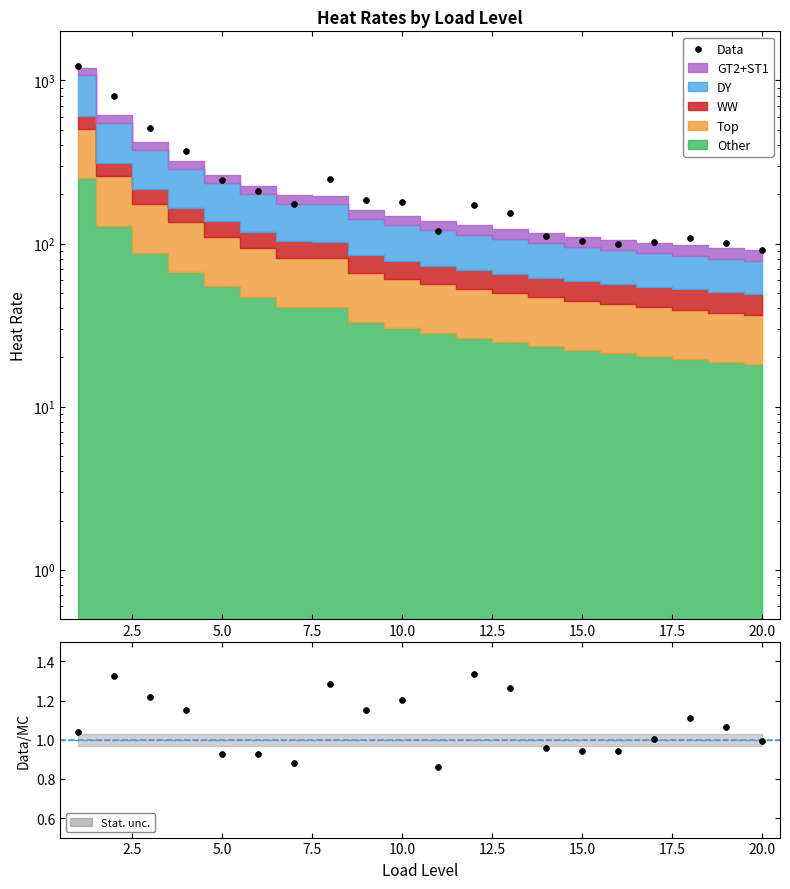

Is the value of Data/MC at 20.0 greater than the value of Data at 0.0?

No